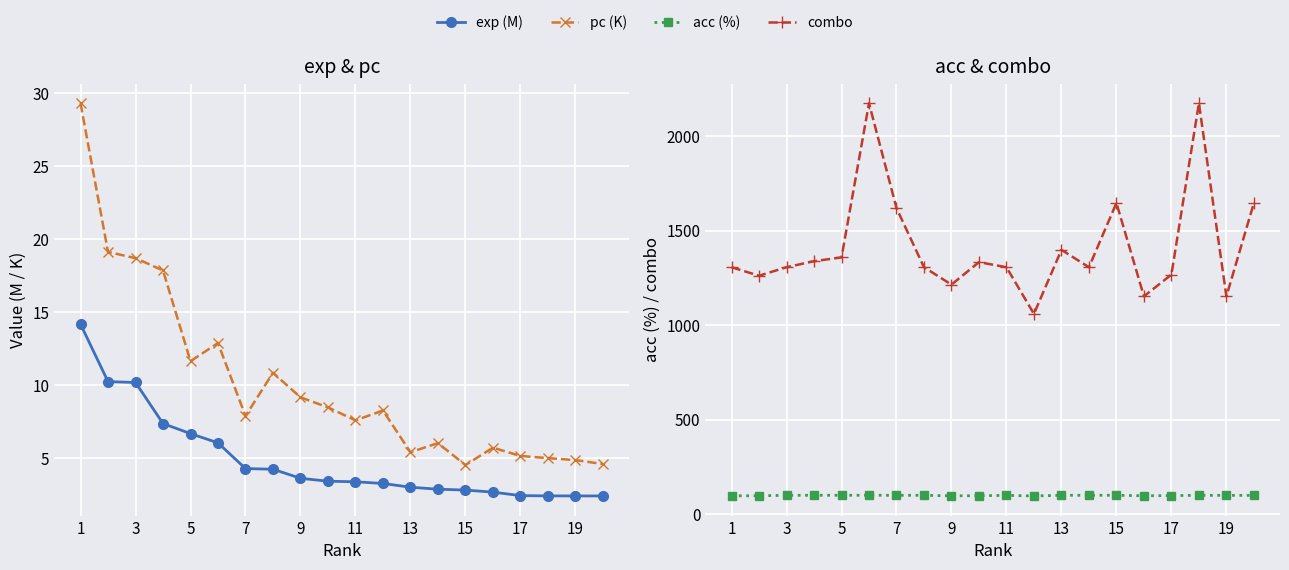

Reading right to left, list all the values displayed in this chart.

exp (M): 2.4	2.4	2.4	2.4	2.7	2.8	2.9	3.0	3.3	3.4	3.4	3.6	4.2	4.3	6.0	6.7	7.4	10.2	10.2	14.2
pc (K): 4.6	4.9	5.0	5.1	5.7	4.5	6.0	5.4	8.3	7.6	8.5	9.2	10.8	7.9	12.9	11.6	17.8	18.7	19.1	29.3
acc (%): 99.3	99.3	99.7	98.1	97.2	100.0	99.8	99.8	96.3	99.4	97.6	97.0	99.6	99.7	99.9	99.8	99.9	99.6	97.3	96.9
combo: 1647.0	1153.0	2175.0	1268.0	1153.0	1647.0	1307.0	1399.0	1060.0	1307.0	1334.0	1215.0	1307.0	1620.0	2175.0	1359.0	1339.0	1307.0	1262.0	1307.0